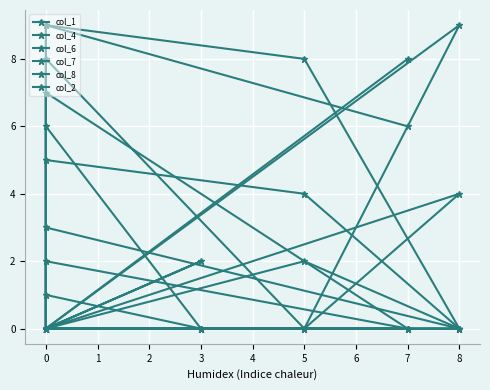

What is the label of the 5th point from the left?

3